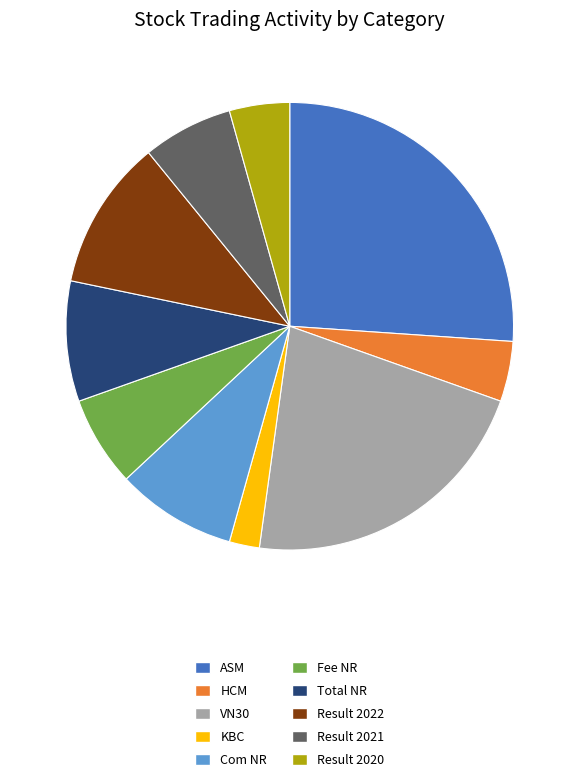

Approximately how many times larger is the value at Total NR compared to ASM?

0.3